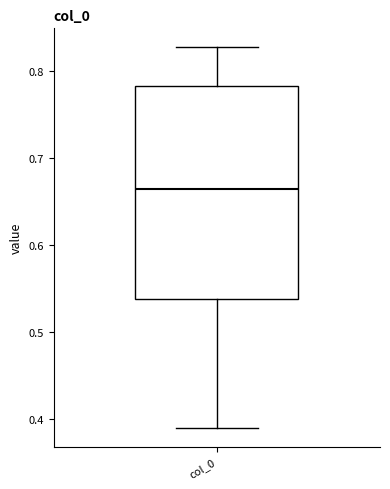

Where is the lower edge of the box for col_0 on the y-axis? The values are not printed on the chart, so give them approximately, as read against the axis.

0.54